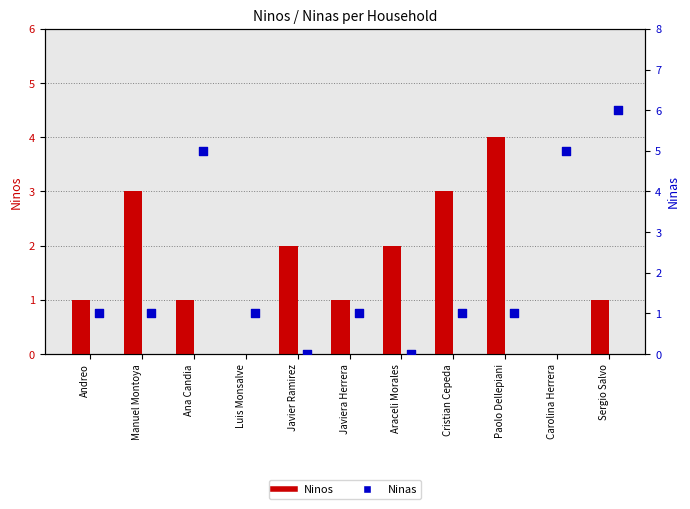

Which series contains the highest Y value?

Ninas